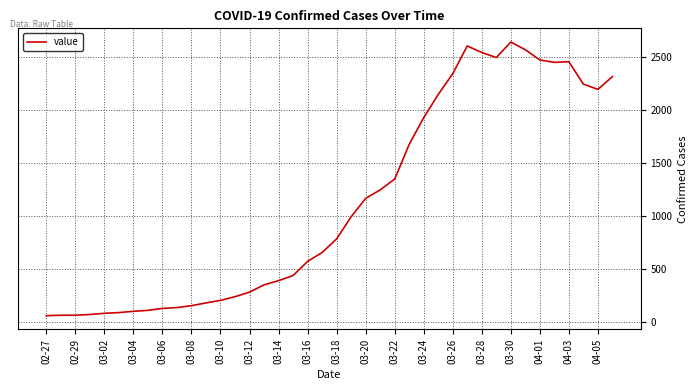

What is the difference between the maximum and minimum values?

2578